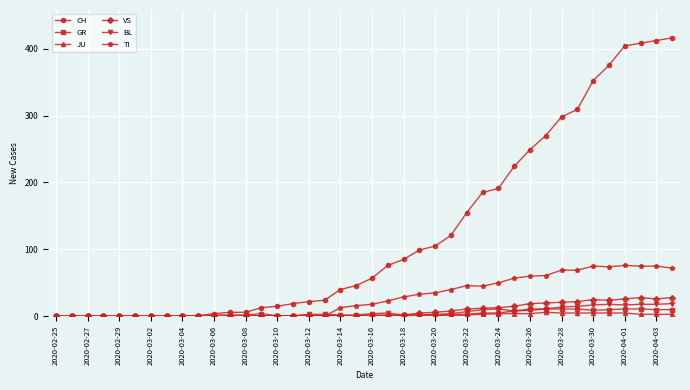

What is the highest value of the TI series?

76